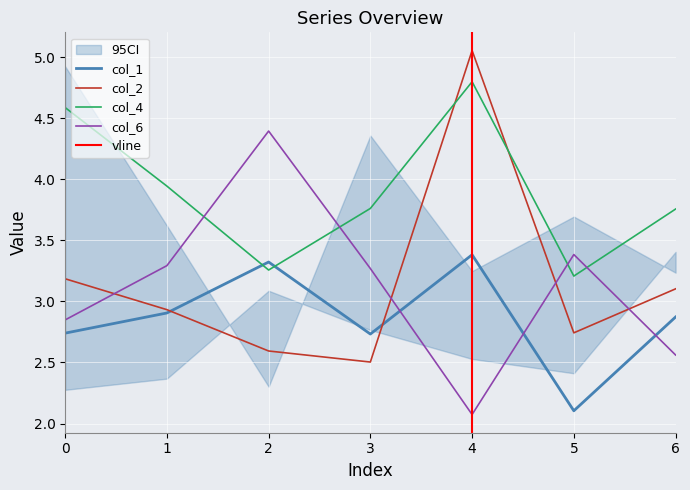

What is the value of the col_1 point at the 3rd from the left?

3.3